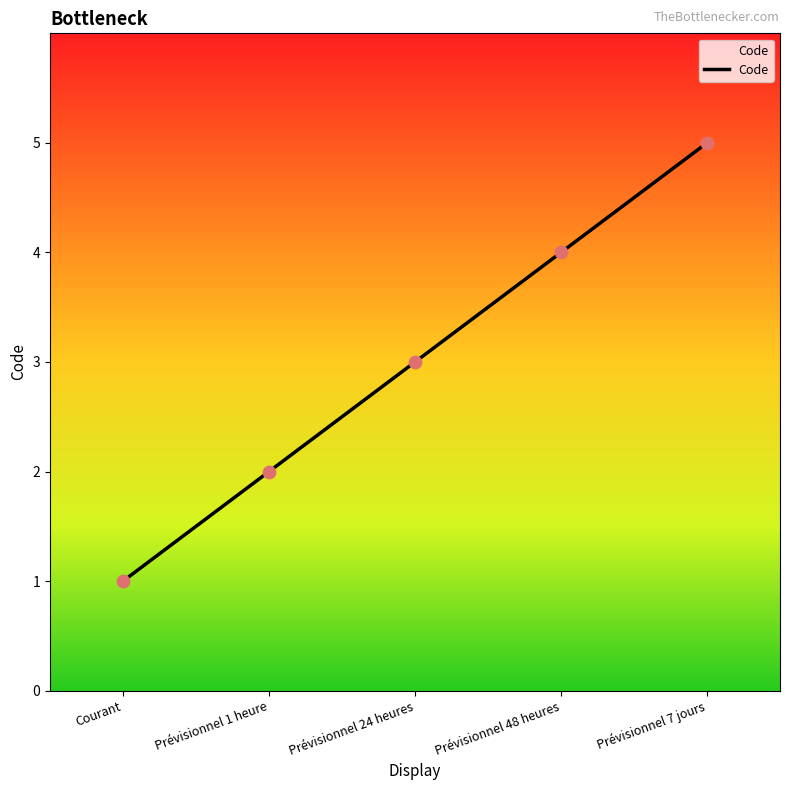

What is the change in value from Prévisionnel 48 heures to Prévisionnel 7 jours?

+1